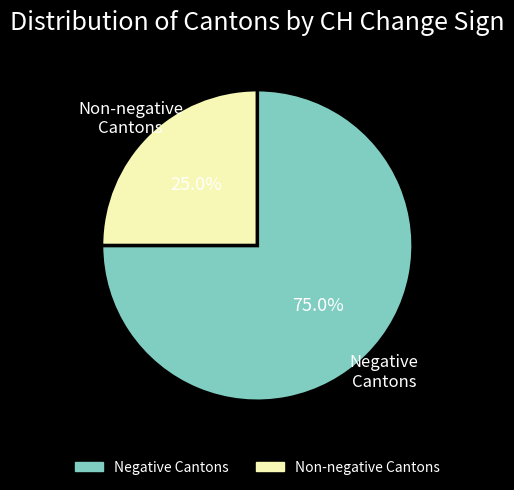

Is there a majority slice in this chart?

Yes